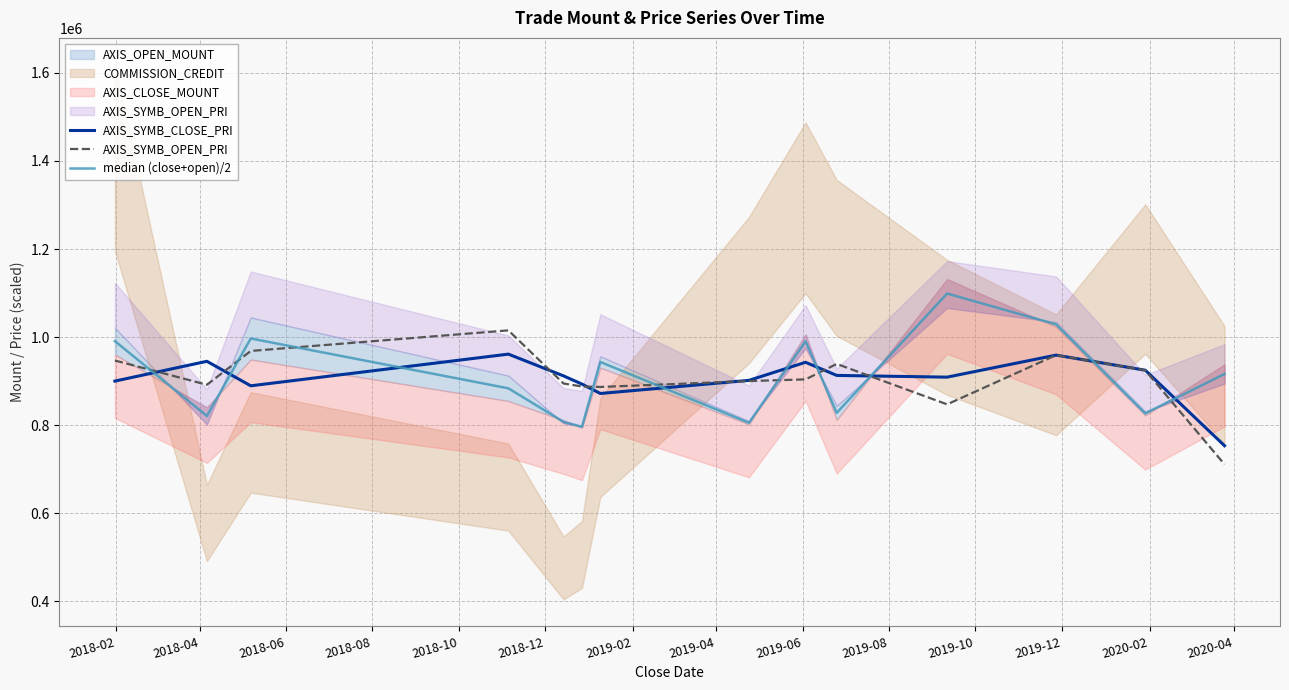

Rank the categories by median (close+open)/2 value from lowest to highest.

2018-12, 2019-04, 2018-10, 2018-04, 2020-02, 2019-08, 2018-08, 2020-04, 2019-02, 2019-06, 2018-02, 2018-06, 2019-12, 2019-10